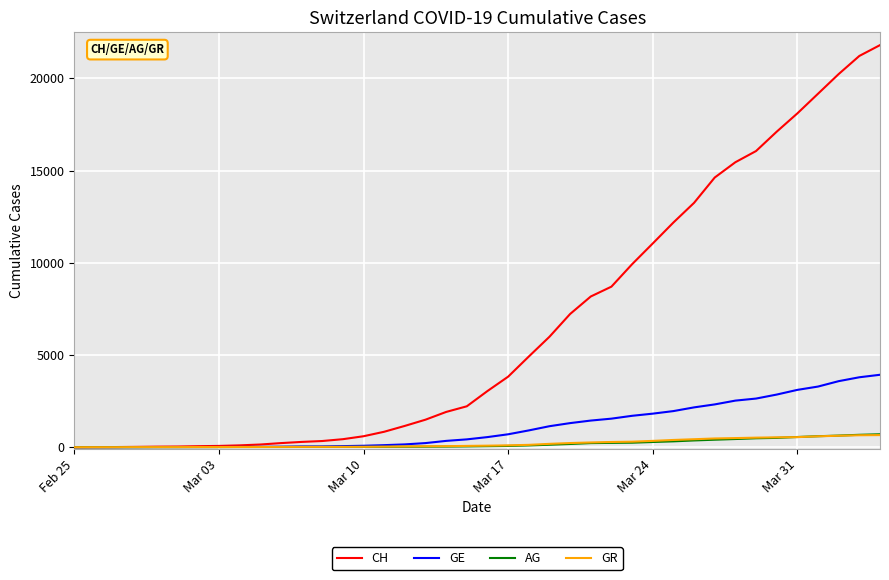

Which series has the largest total across all categories?

CH